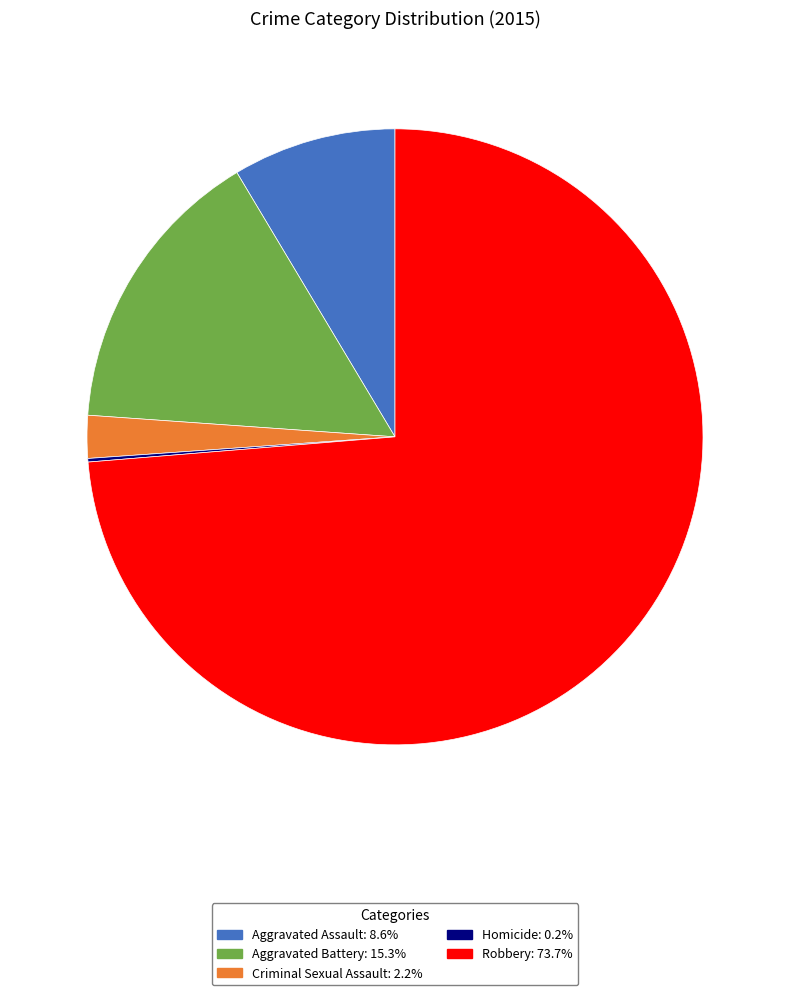

Which category accounts for the majority?

Robbery